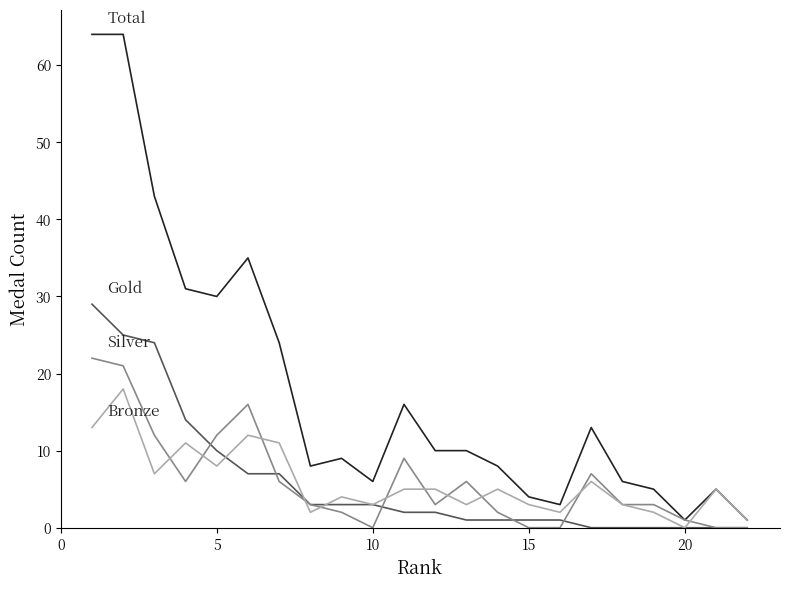

What is the value of the Total point at the 6th from the left?

35